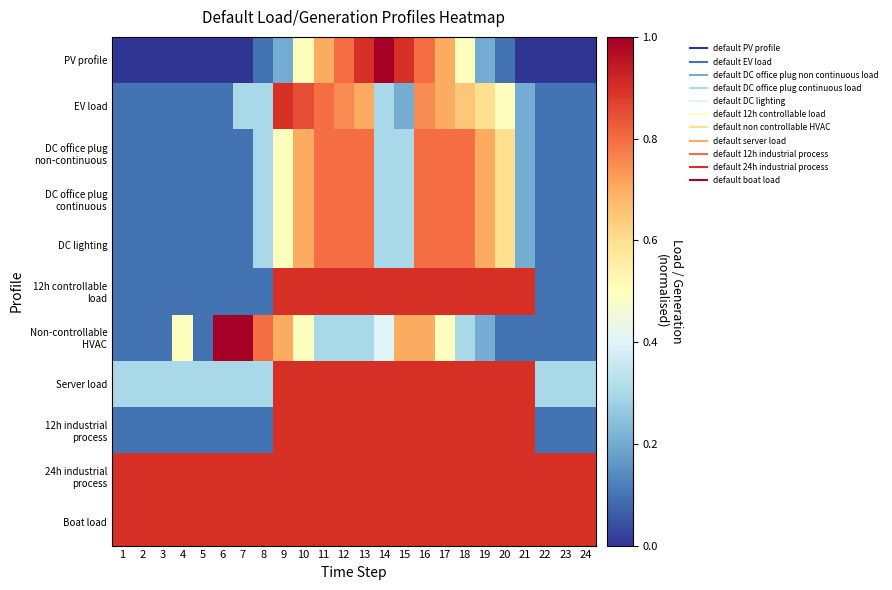

Which series has the largest range (max minus min)?

PV profile